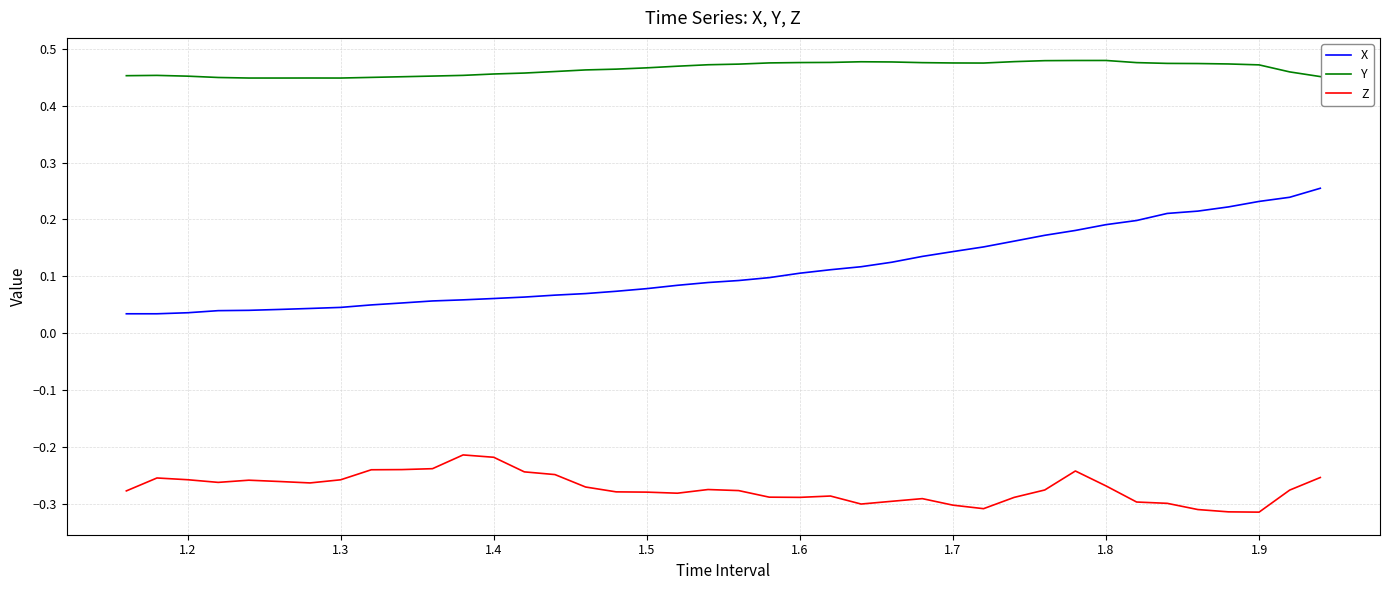

Rank the series by their average value, from highest to lowest.

Y, X, Z